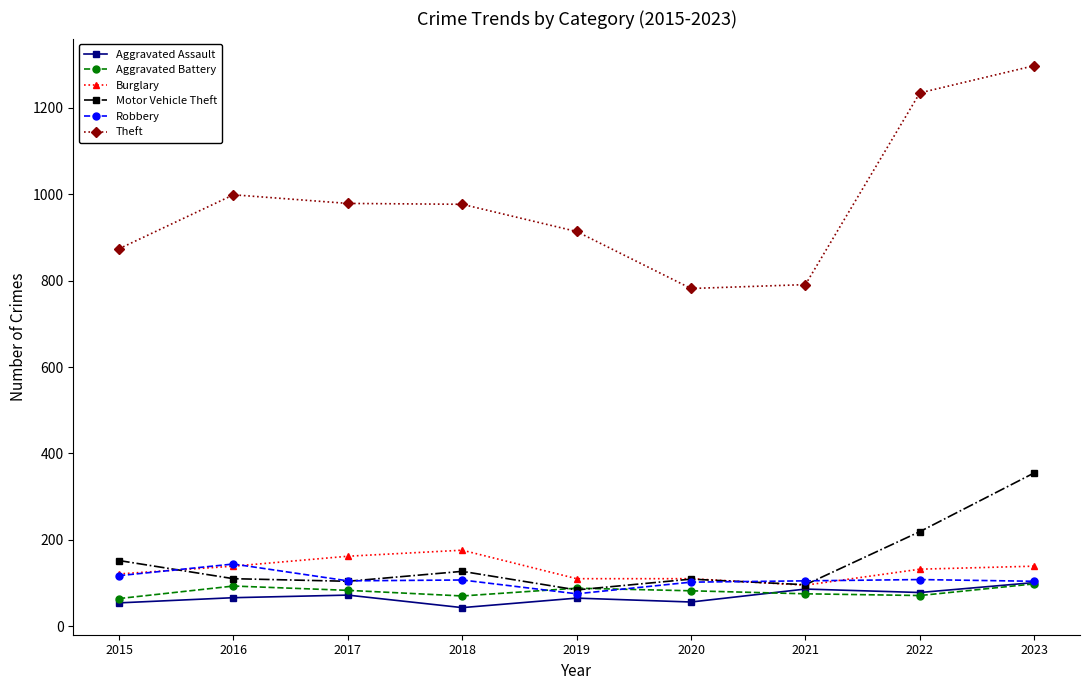

Is it true that Theft equals 1235 at 2022?

True